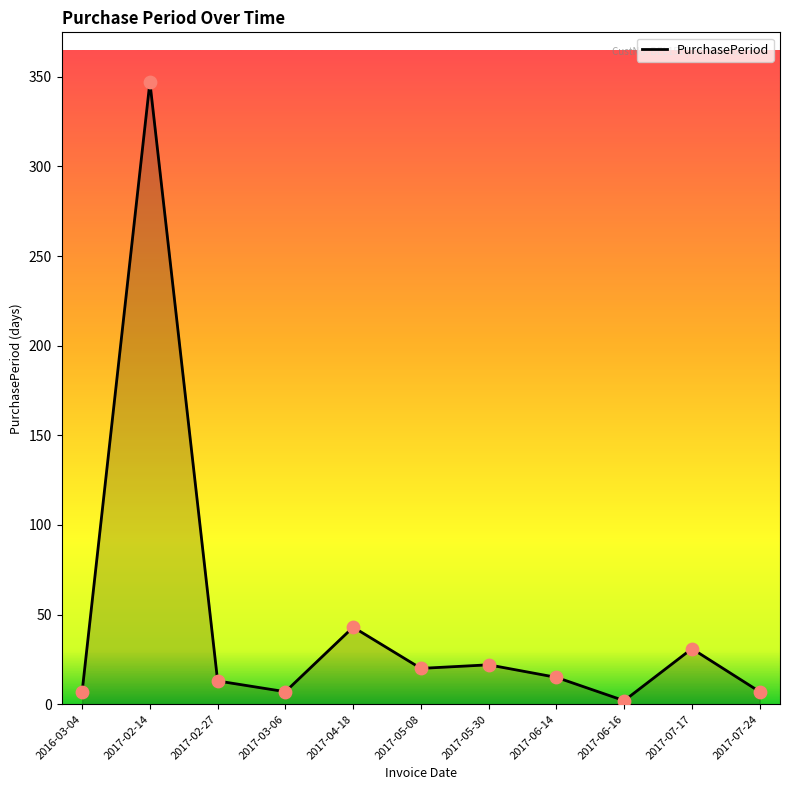

Which has a higher value, 2017-07-17 or 2017-02-14?

2017-02-14